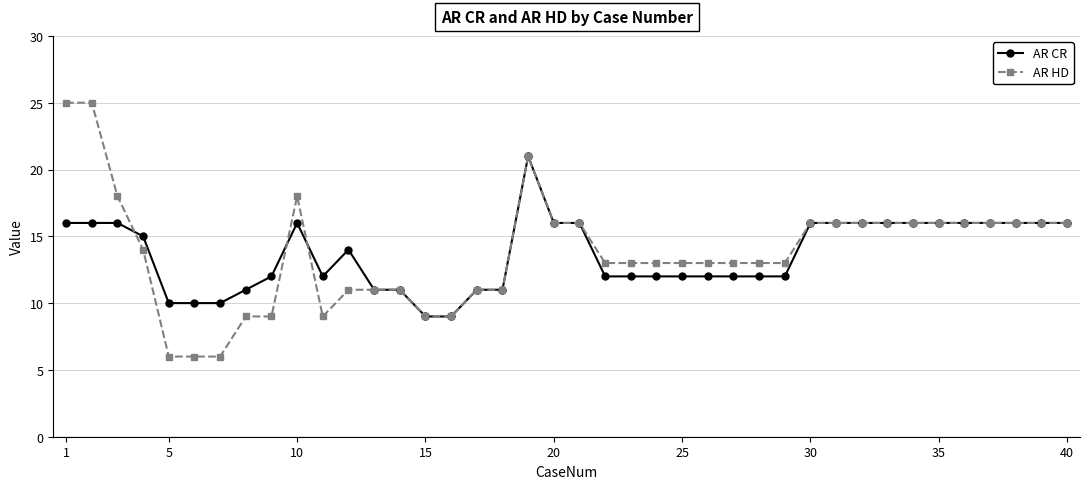

Count the number of categories in the chart.

40